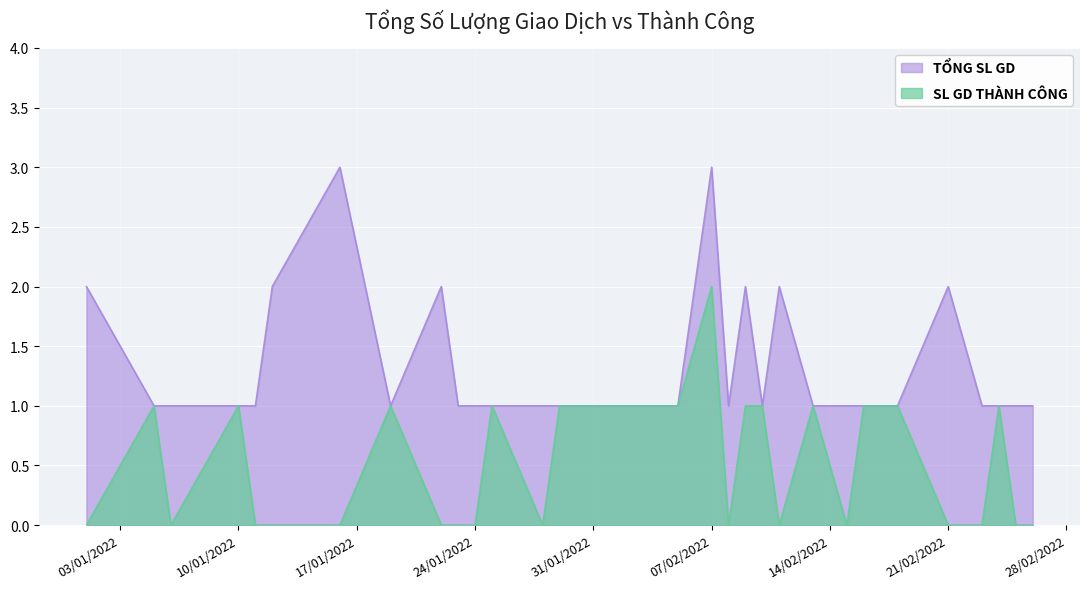

At 2022/02/09, list the series in order from smallest to largest.

SL GD THÀNH CÔNG, TỔNG SL GD